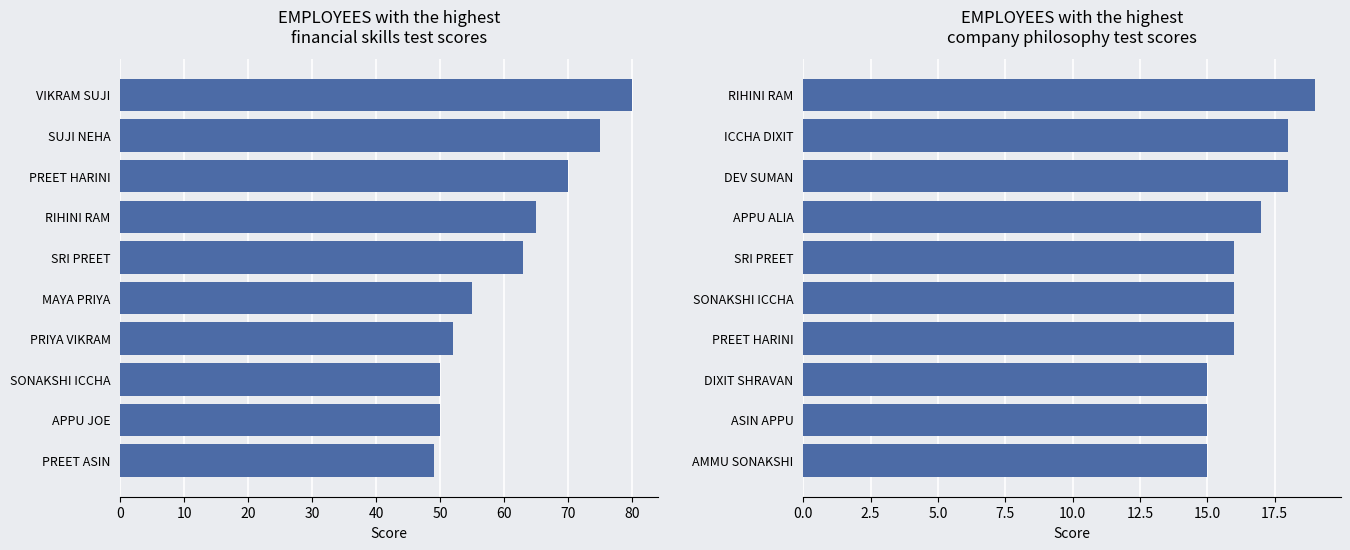

At how many categories does at least one series exceed 48?

10